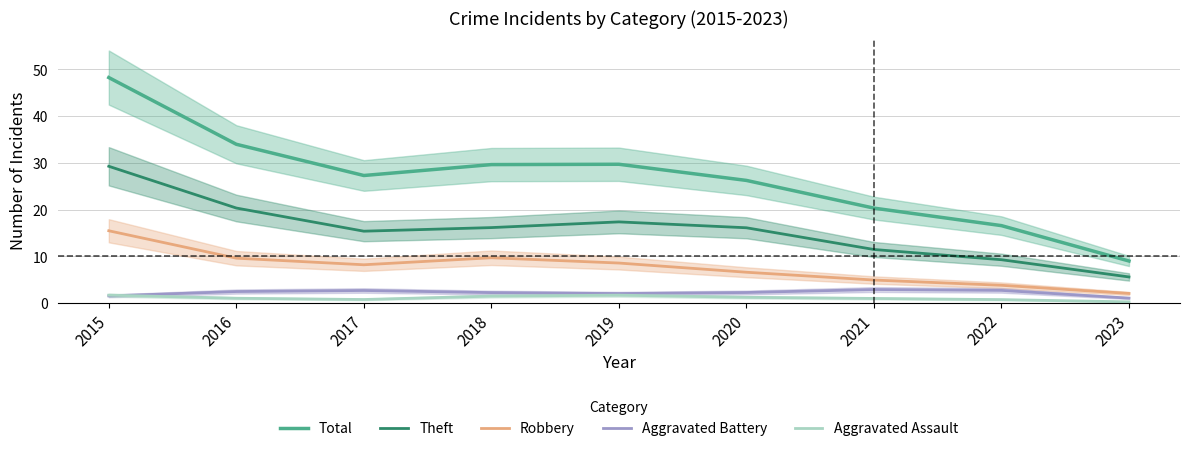

True or false: Robbery and Total intersect in this chart.

False